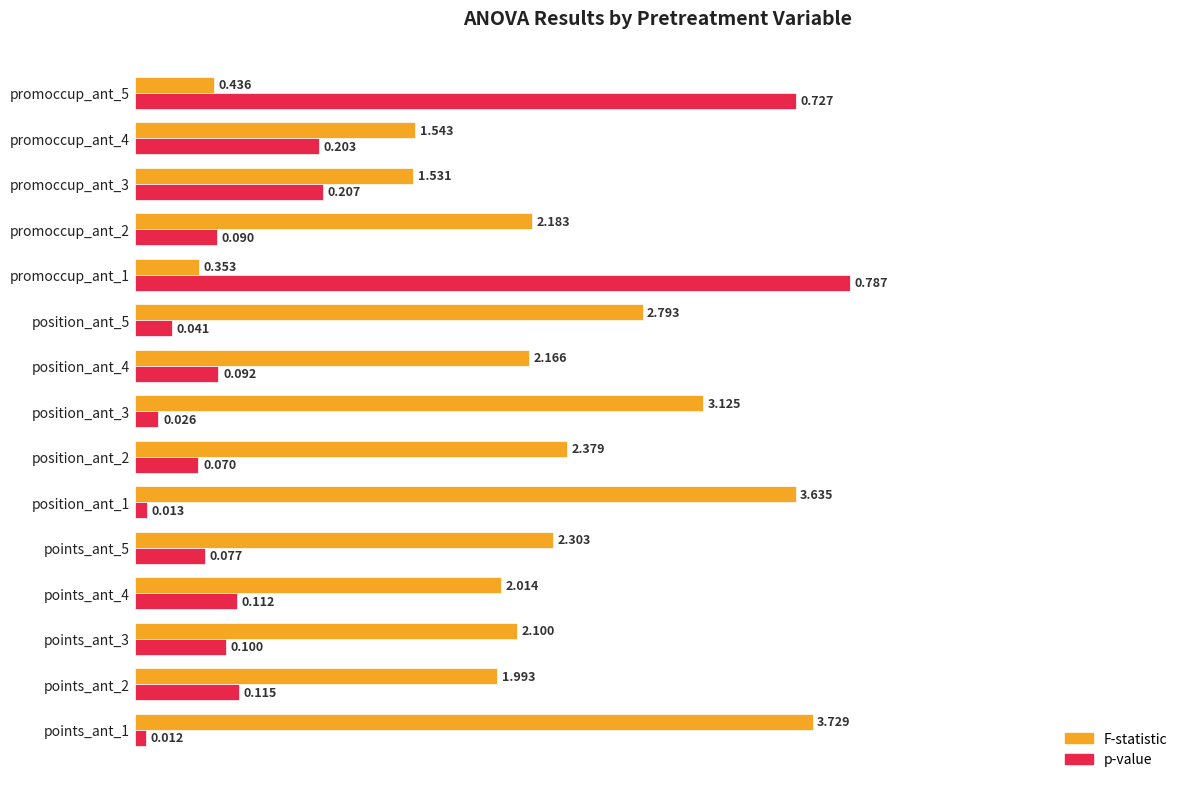

What are all the series names shown in the legend?

F-statistic, p-value